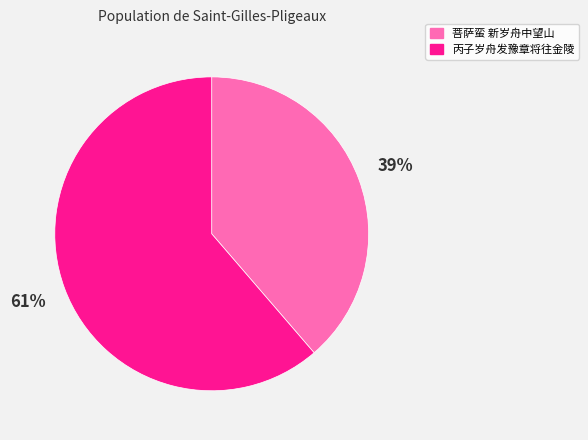

How many segments does this pie chart have?

2